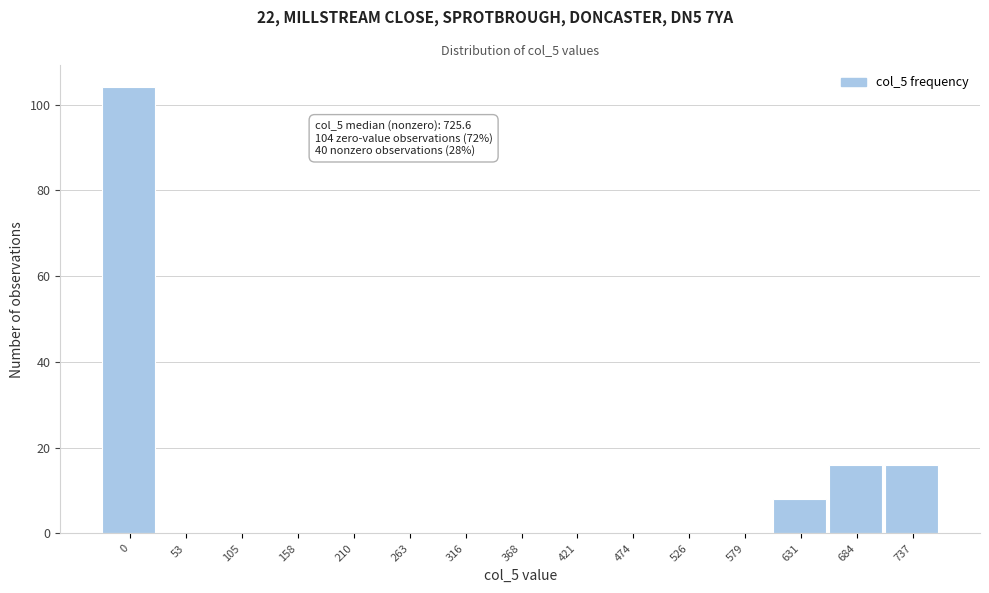

Reading right to left, transcribe all the data shown in this chart.

737=16	684=16	631=8	579=0	526=0	474=0	421=0	368=0	316=0	263=0	210=0	158=0	105=0	53=0	0=104